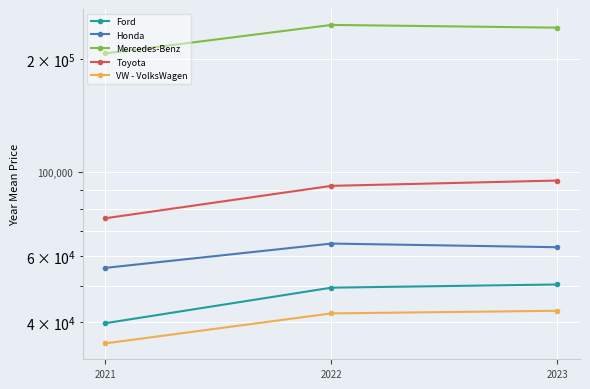

How many lines are shown in the chart?

5